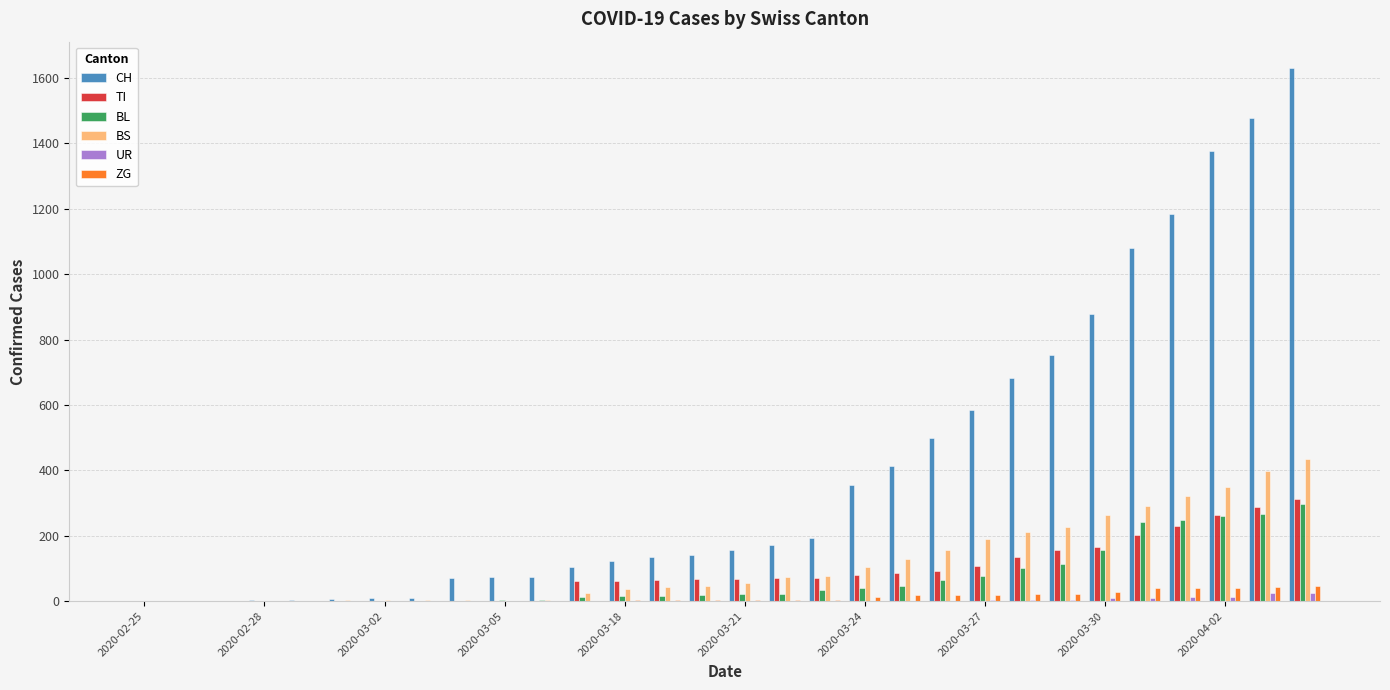

What is the highest value of the BS series?

434